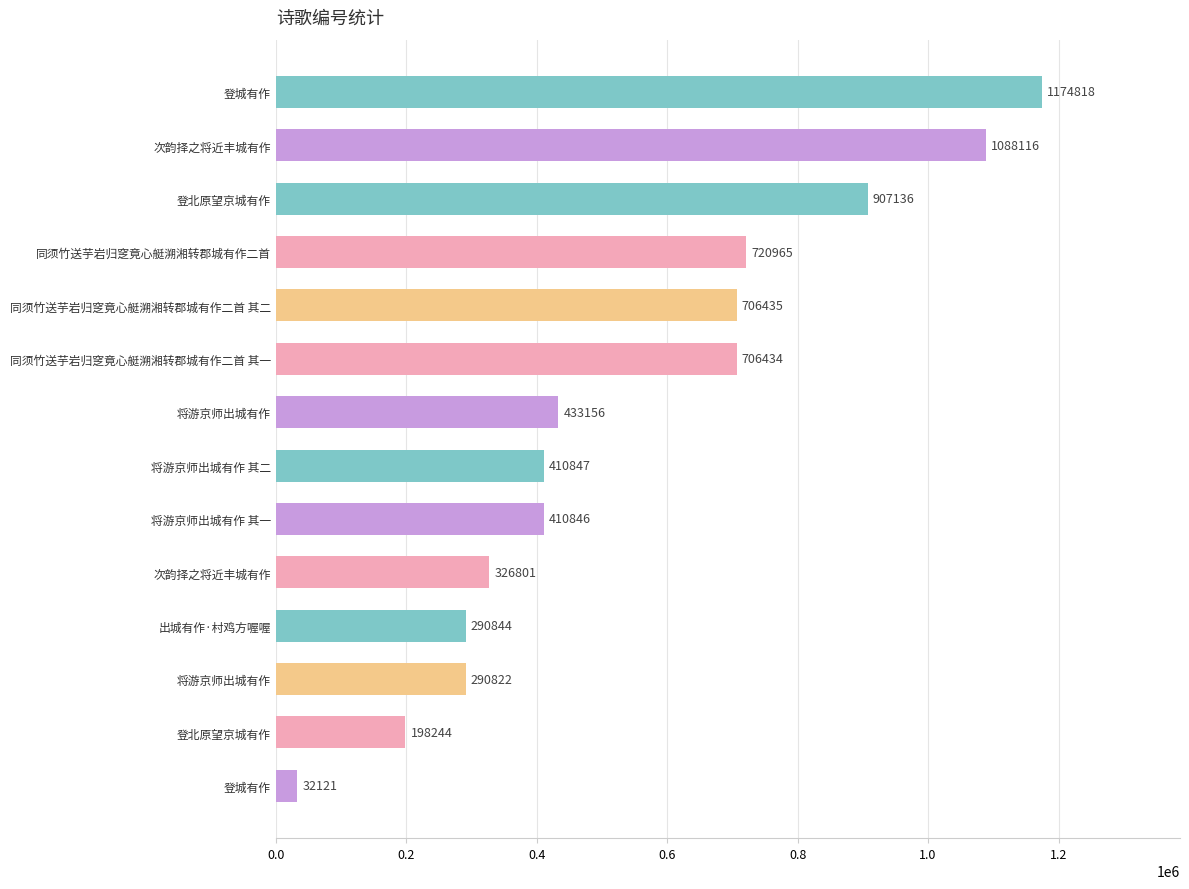

How many values are below 433156?

7